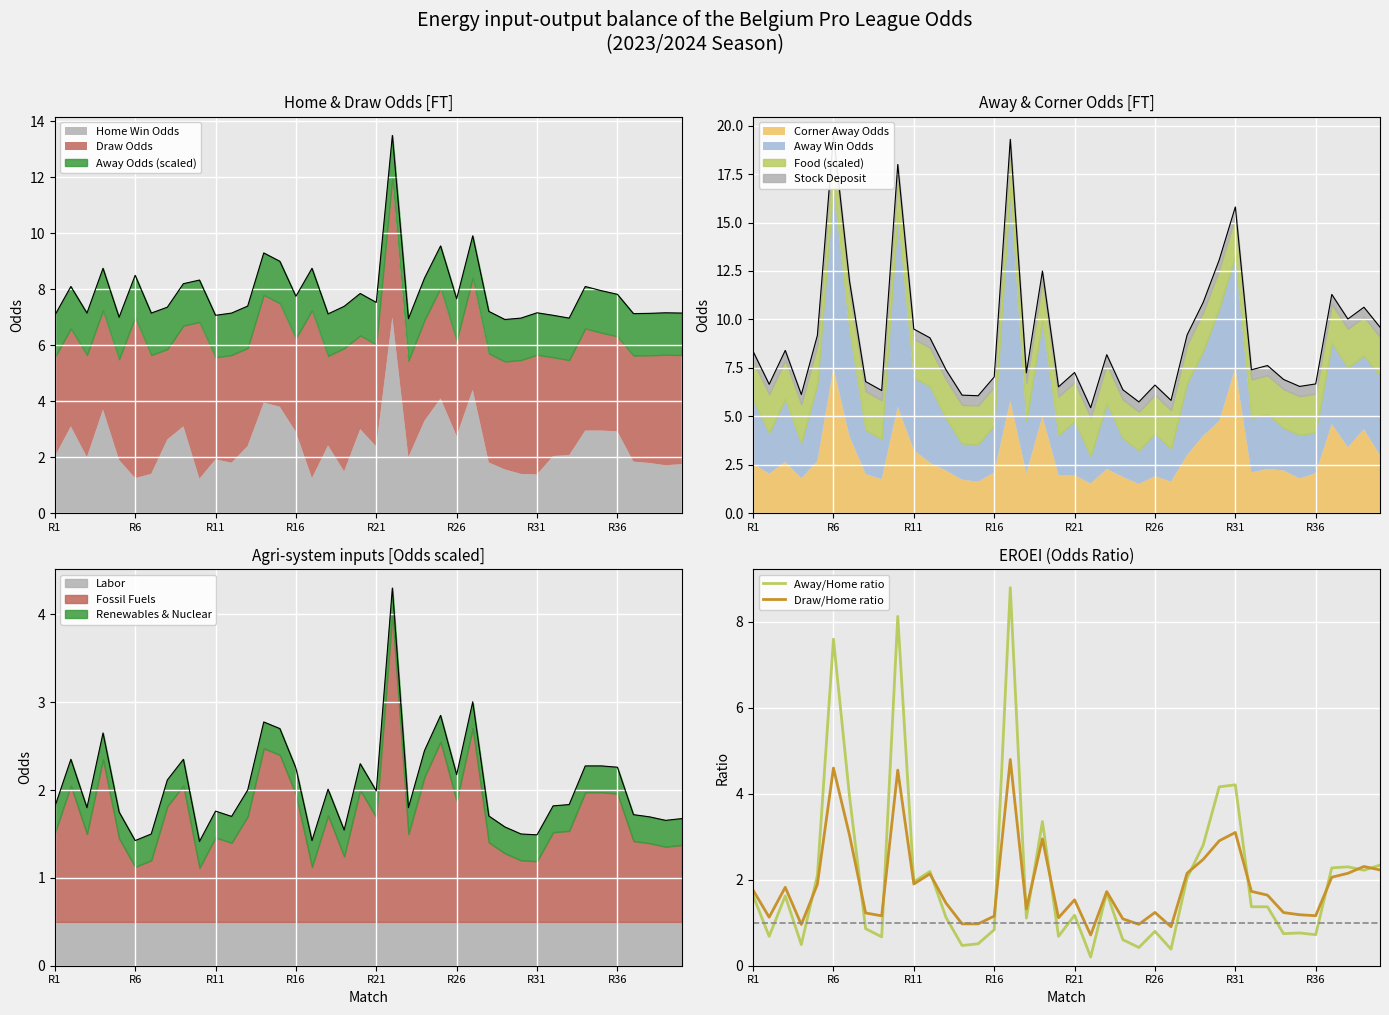

Rank the series by their maximum value, from highest to lowest.

Away/Home ratio, Draw/Home ratio